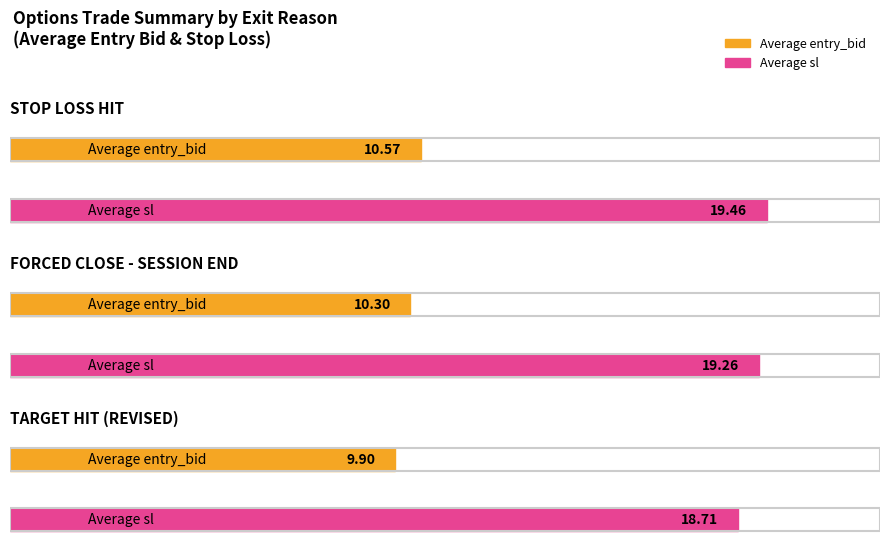

Rank the series at TARGET HIT (REVISED) from lowest to highest value.

Average entry_bid, Average sl